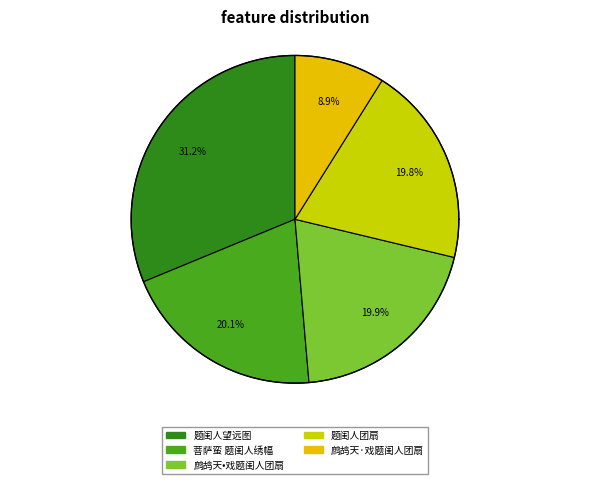

To the nearest percent, what is the average slice percentage?

20%